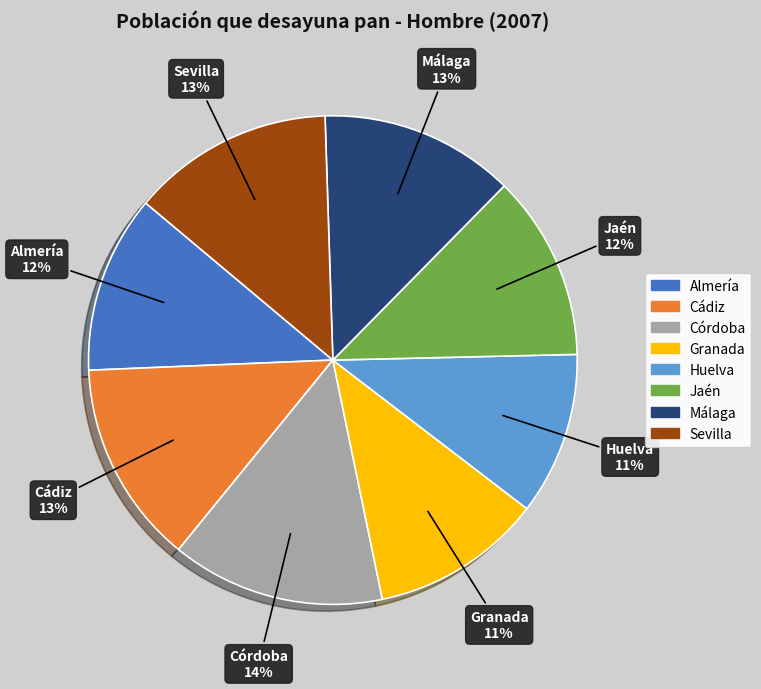

Which slice is the largest?

Córdoba